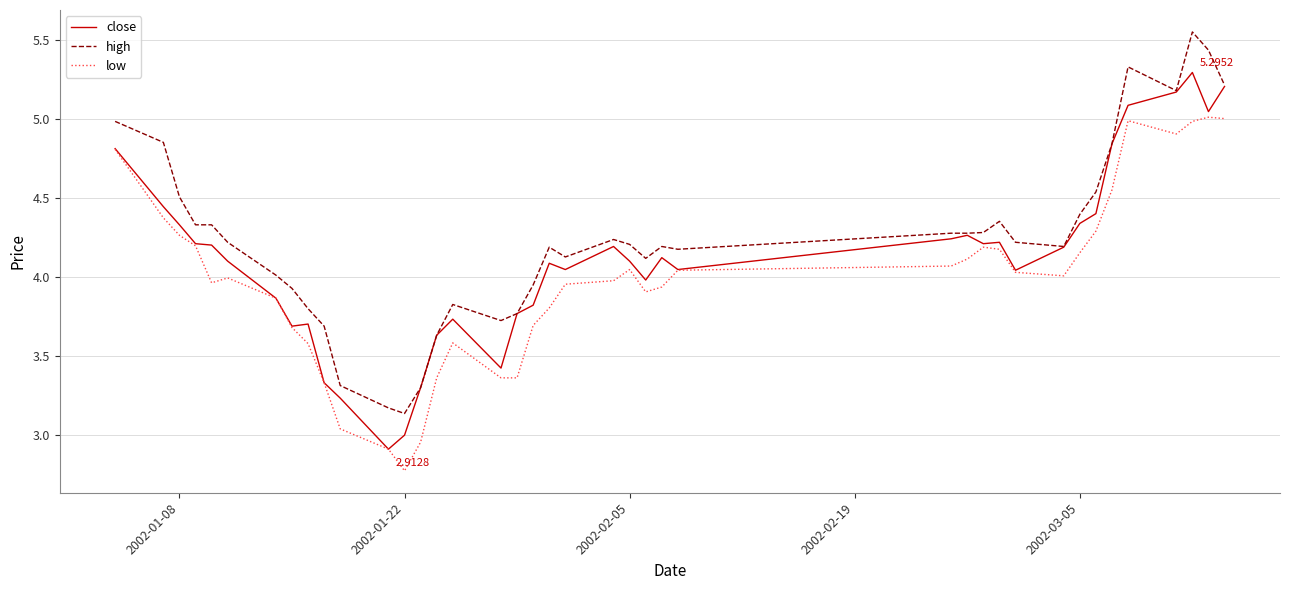

At how many categories does at least one series exceed 2?

40